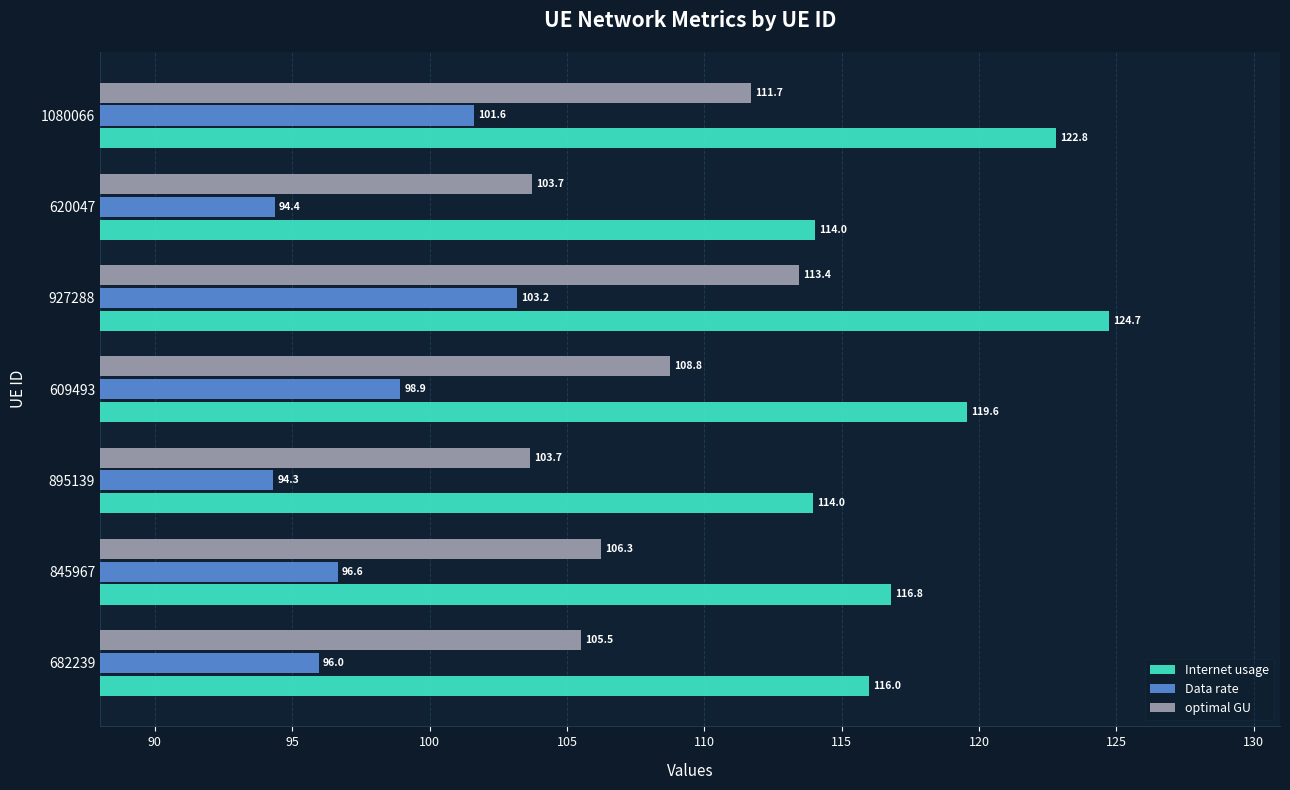

Between 845967 and 620047, which series saw the biggest shift?

Internet usage